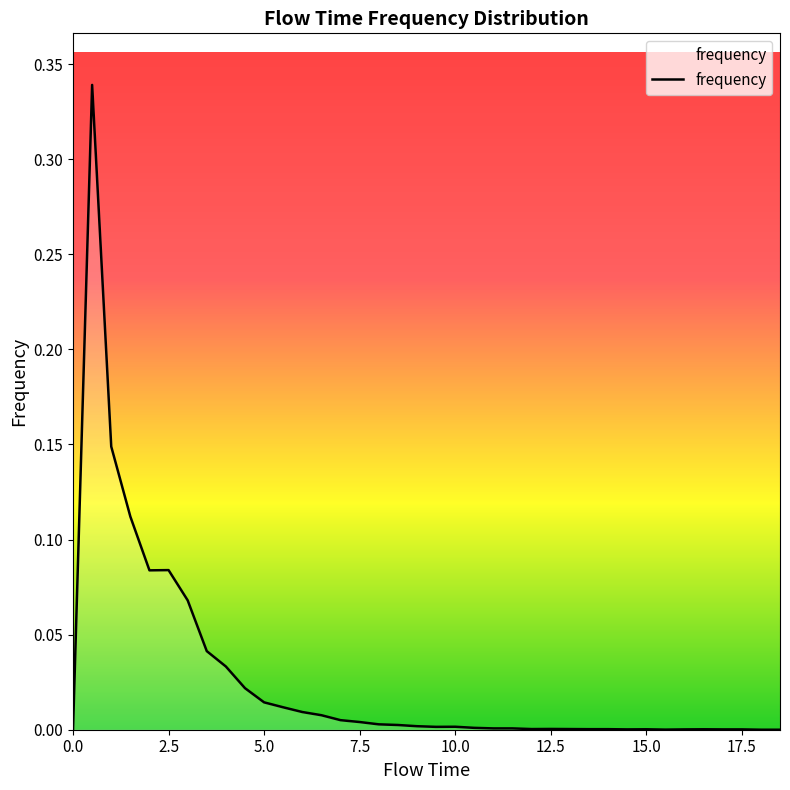

Is this an area chart (filled region under the line)?

Yes